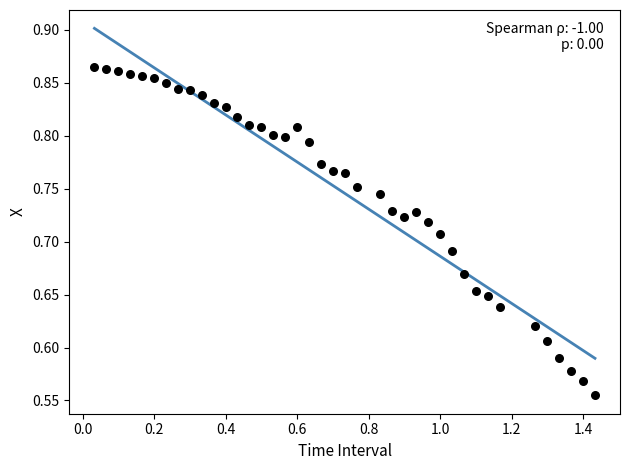

What is the range of X values (max minus min)?

1.4